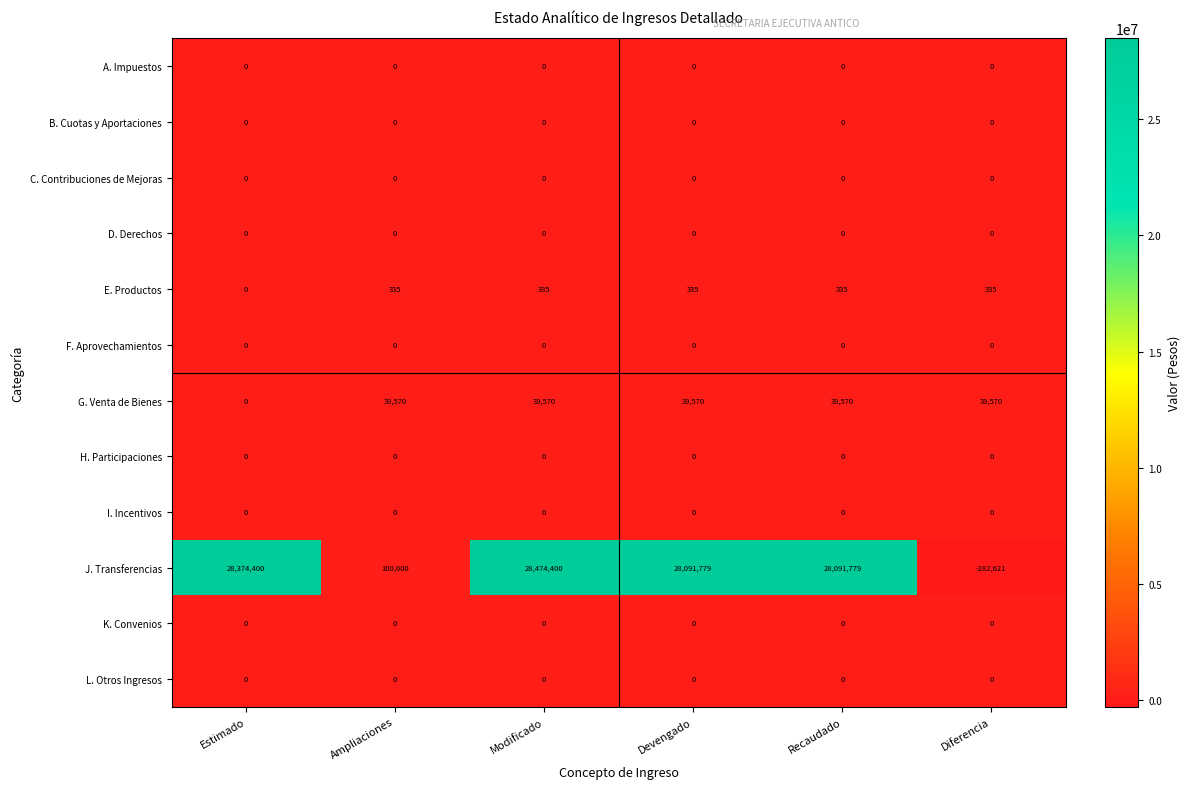

What is the greatest value displayed?

28474400